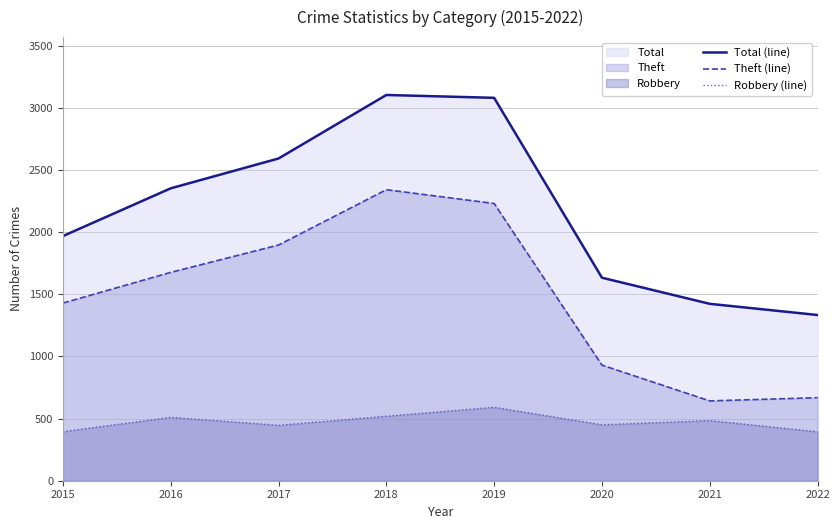

Which series has the widest spread of values?

Total (line)